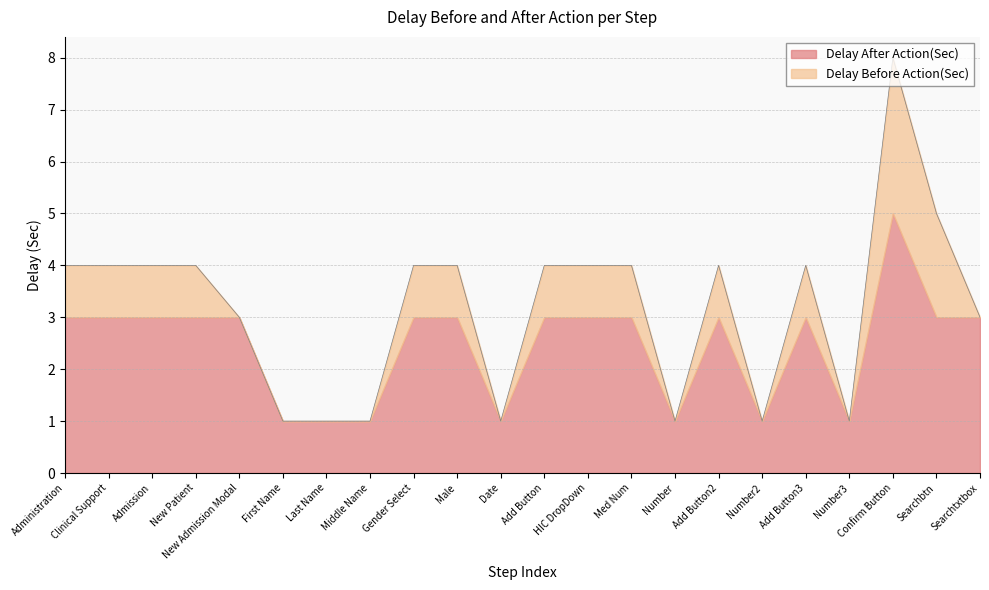

What is the approximate value of Delay After Action(Sec) at Male?

3